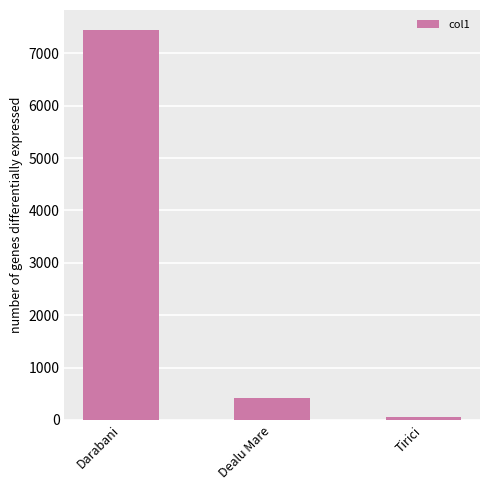

Count the number of data series in this chart.

1